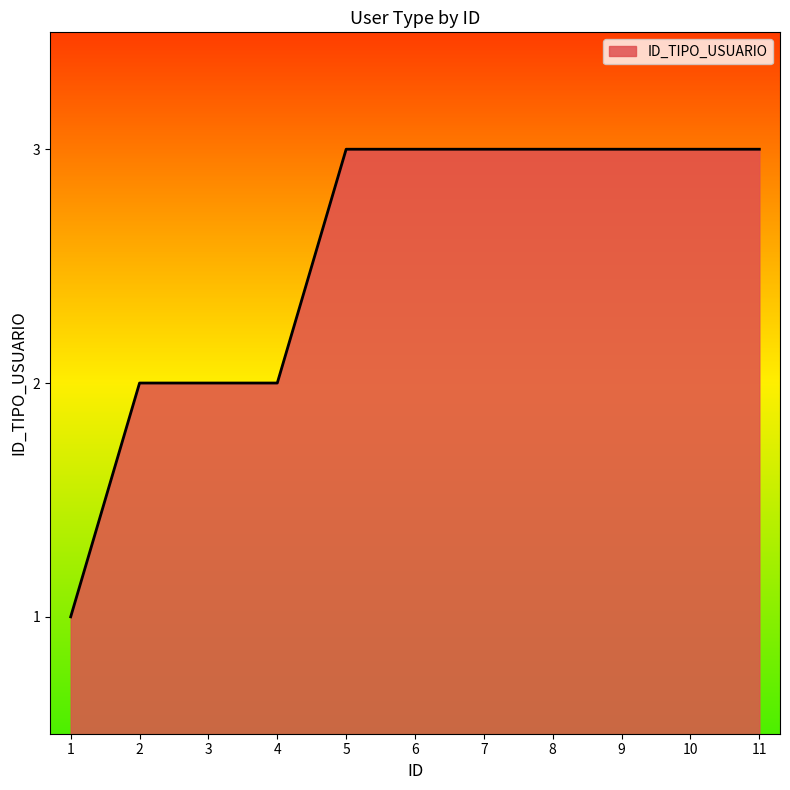

What is the greatest value displayed?

3